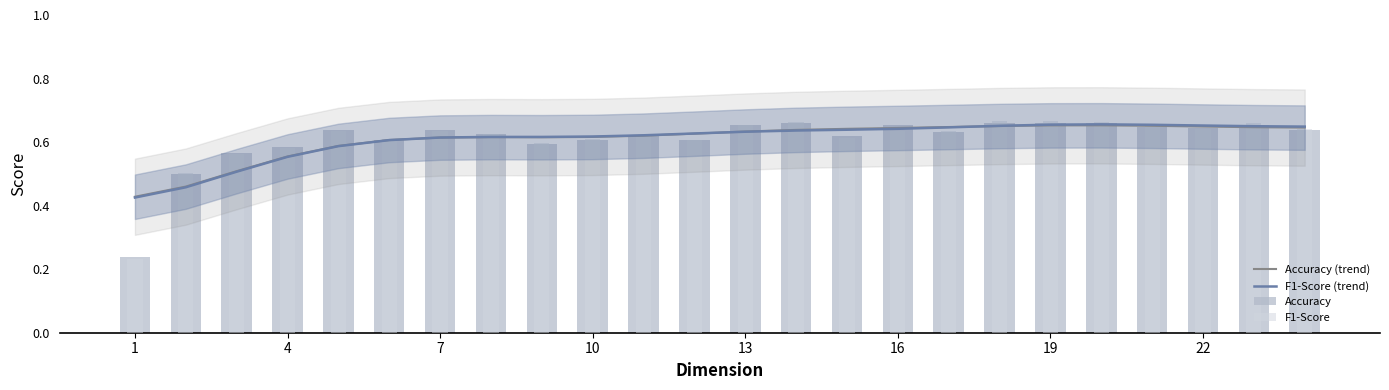

Reading left to right, transcribe all the data shown in this chart.

Accuracy (trend): 0.4	0.5	0.5	0.6	0.6	0.6	0.6	0.6	0.6	0.6	0.6	0.6	0.6	0.6	0.6	0.6	0.6	0.7	0.7	0.7	0.7	0.6	0.6	0.6
F1-Score (trend): 0.4	0.5	0.5	0.6	0.6	0.6	0.6	0.6	0.6	0.6	0.6	0.6	0.6	0.6	0.6	0.6	0.6	0.7	0.7	0.7	0.7	0.7	0.6	0.6
Accuracy: 0.2	0.5	0.6	0.6	0.6	0.6	0.6	0.6	0.6	0.6	0.6	0.6	0.7	0.7	0.6	0.7	0.6	0.7	0.7	0.7	0.6	0.6	0.7	0.6
F1-Score: 0.2	0.5	0.6	0.6	0.6	0.6	0.6	0.6	0.6	0.6	0.6	0.6	0.7	0.7	0.6	0.6	0.6	0.7	0.7	0.7	0.7	0.6	0.7	0.6